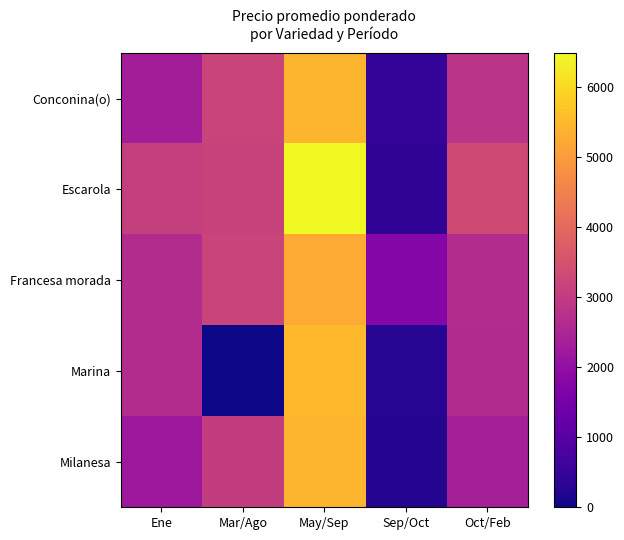

Which series has the largest total across all categories?

Escarola